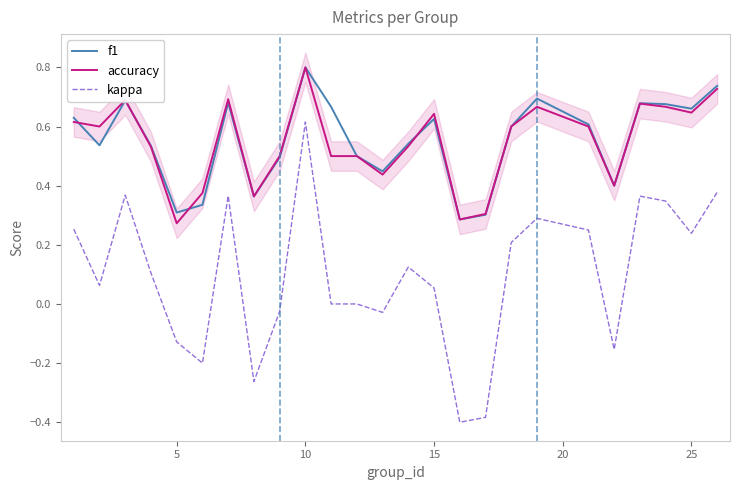

The f1 series shows 0.3 at 15. True or false?

False